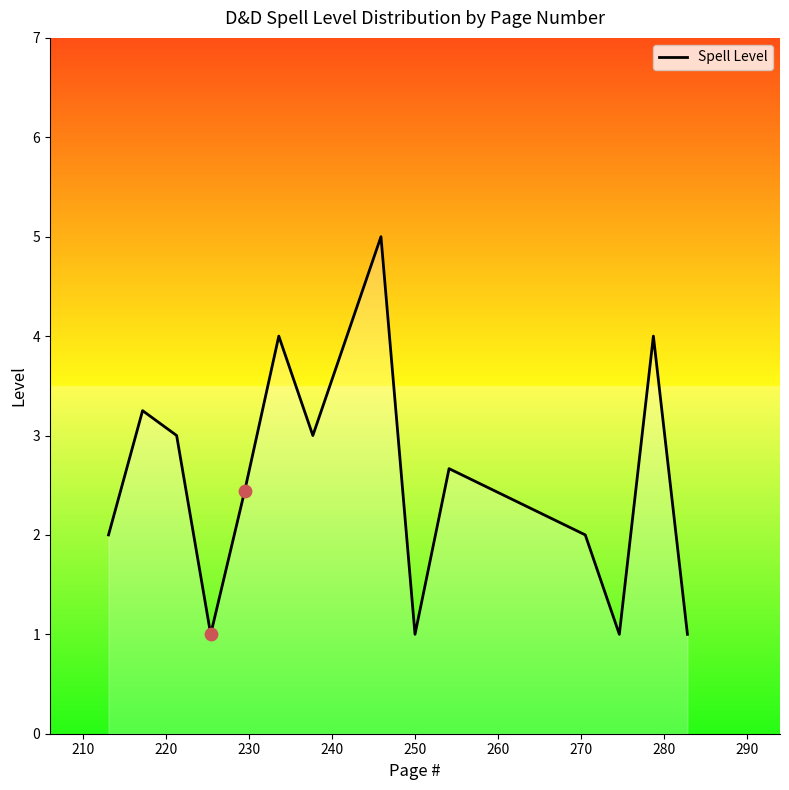

What is the smallest value displayed?

1.0